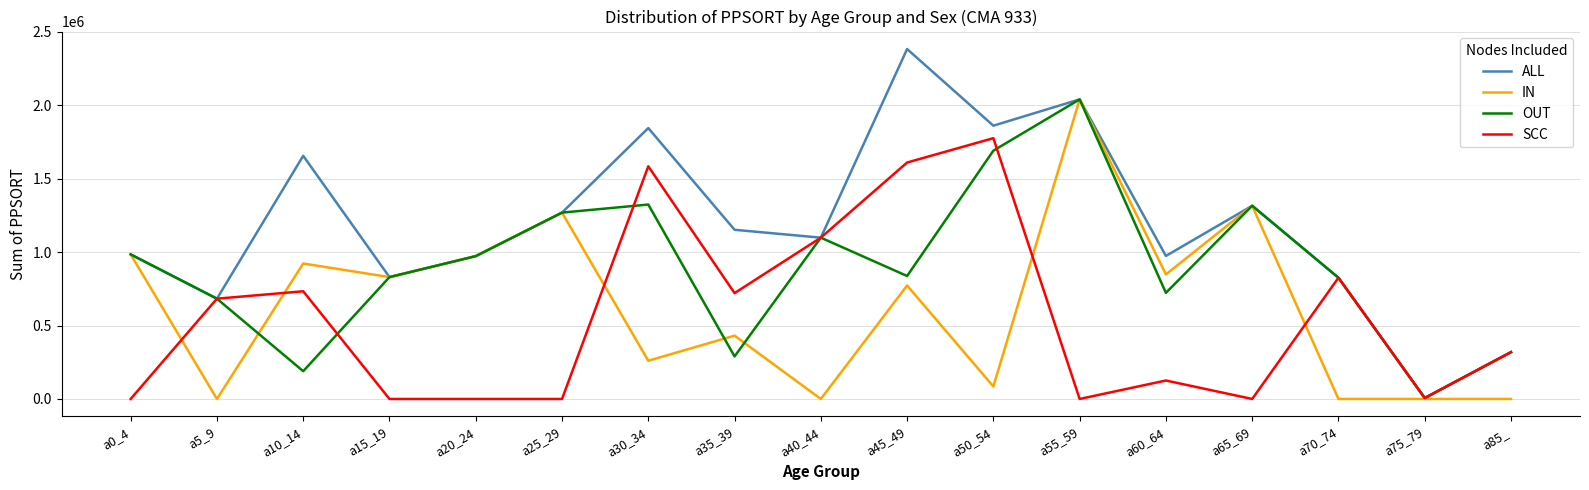

Between a0_4 and a85_, which series saw the biggest shift?

IN